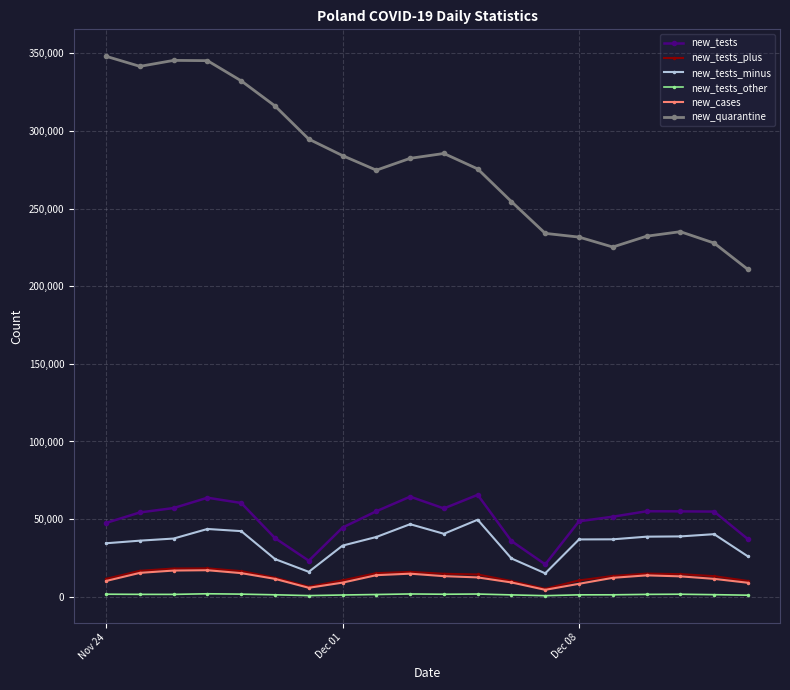

True or false: new_tests_plus has more than 0 points higher than both neighbors.

True